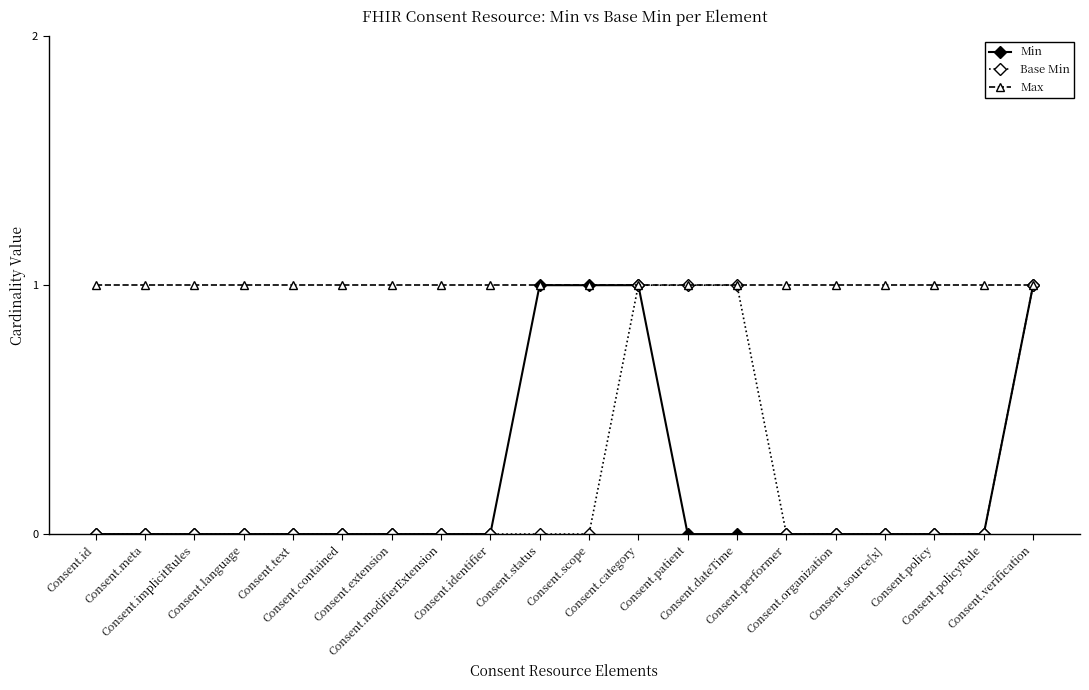

Which series has the largest total across all categories?

Max